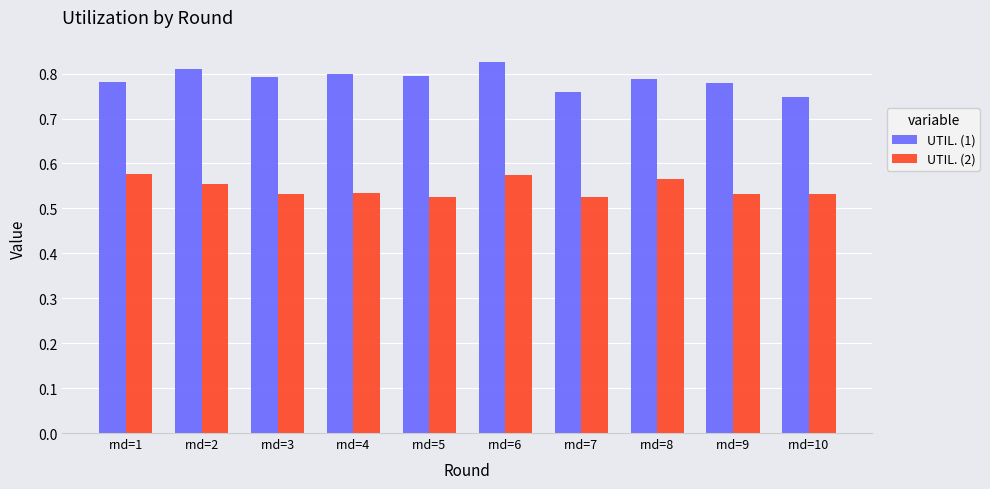

Between rnd=5 and rnd=7, which series saw the biggest shift?

UTIL. (1)